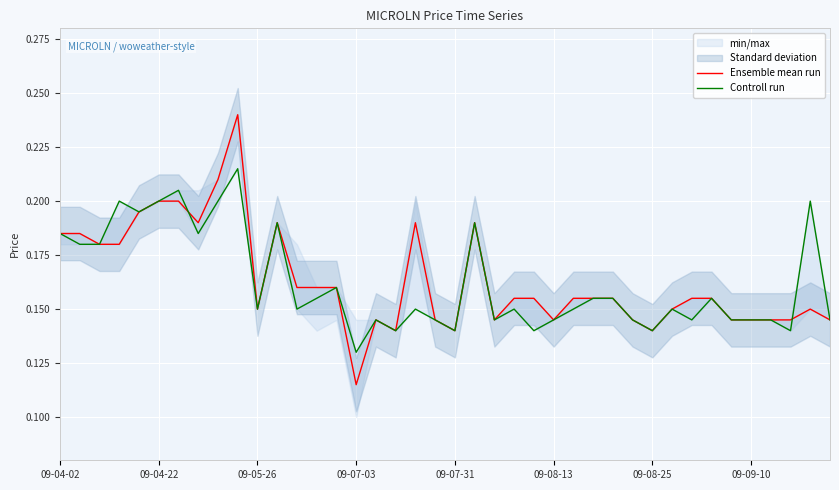

Which category has the highest value across all series?

9